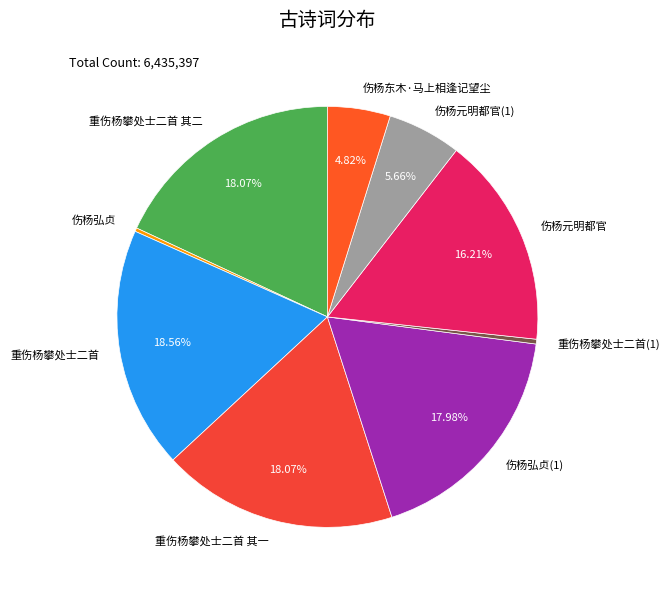

Is 重伤杨攀处士二首 the majority of the pie?

No